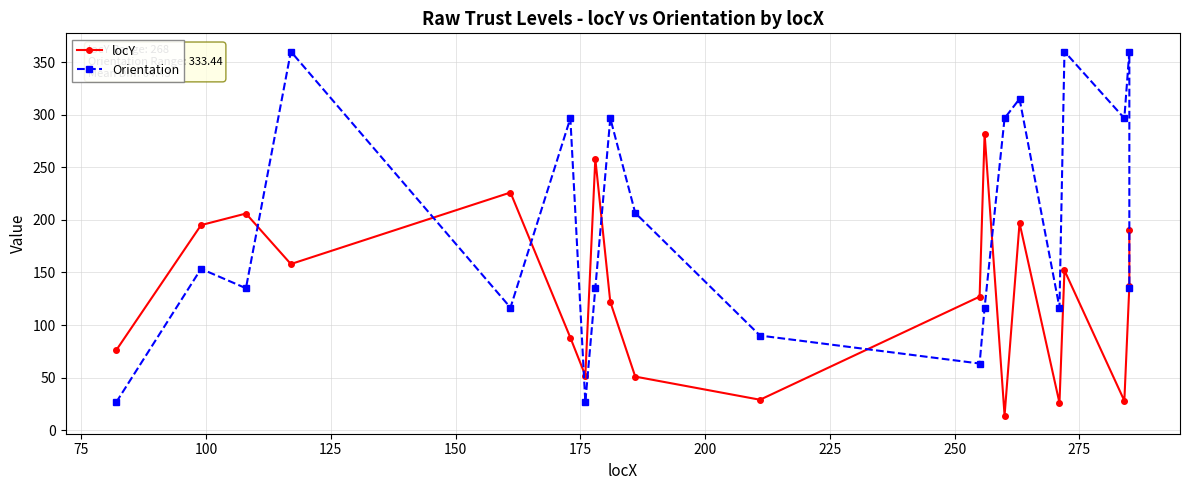

Rank the series by their maximum value, from highest to lowest.

Orientation, locY